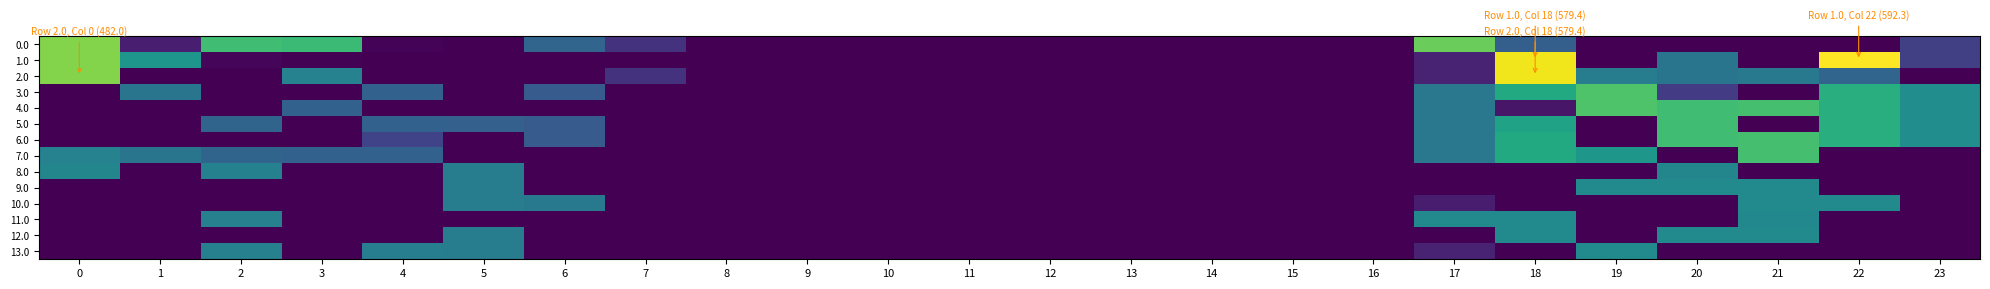

Which series has the largest range (max minus min)?

1.0